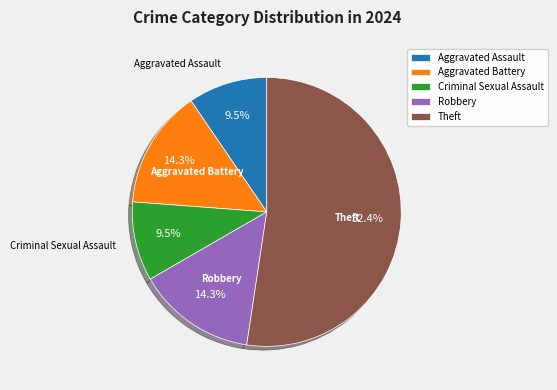

Is there any slice that represents more than half of the pie?

Yes